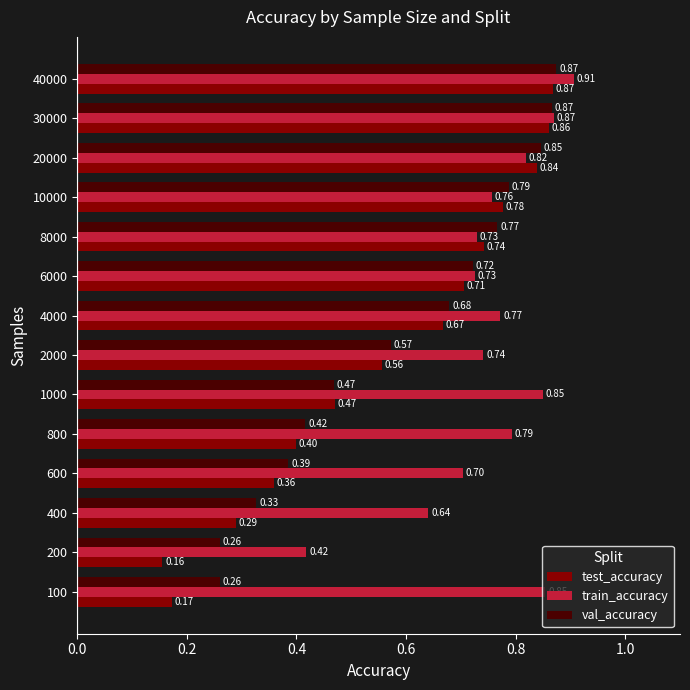

Which series has the largest total across all categories?

train_accuracy